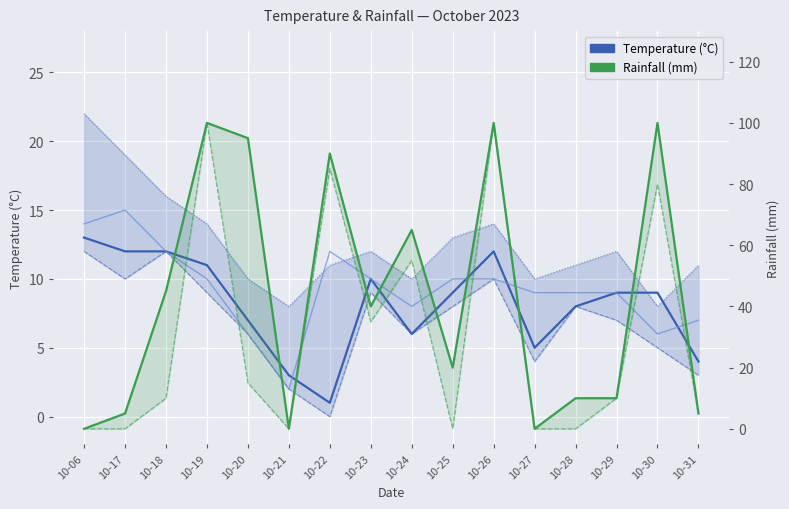

Which category has the highest value across all series?

10-19